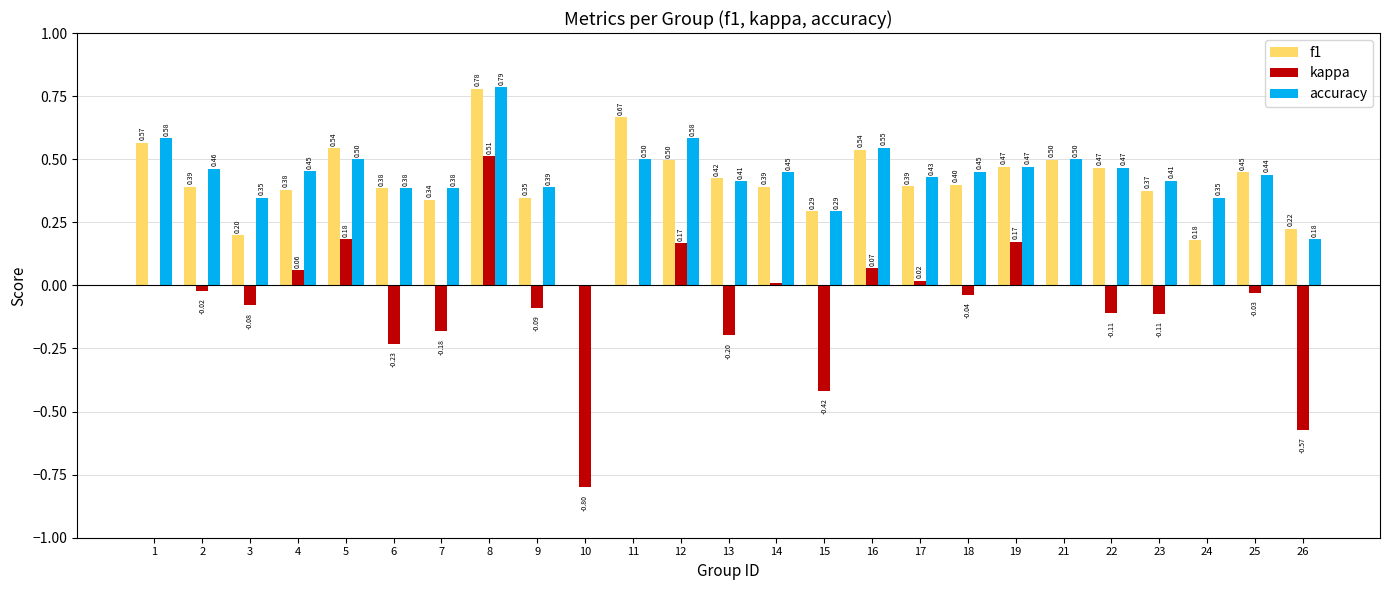

The accuracy series shows 0.2 at 12. True or false?

False